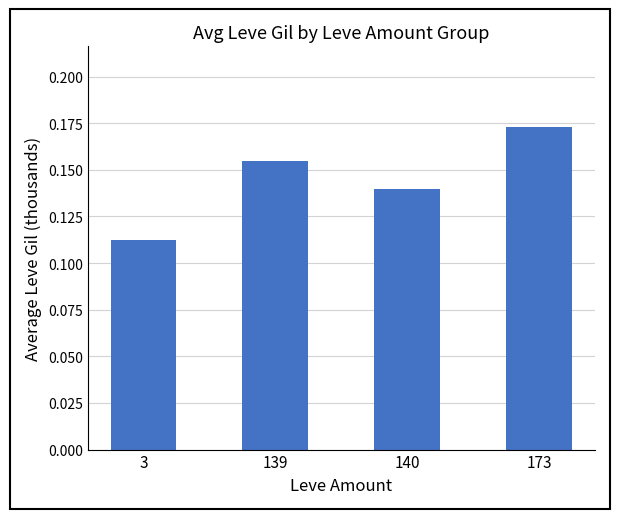

Which has a higher value, 173 or 3?

173